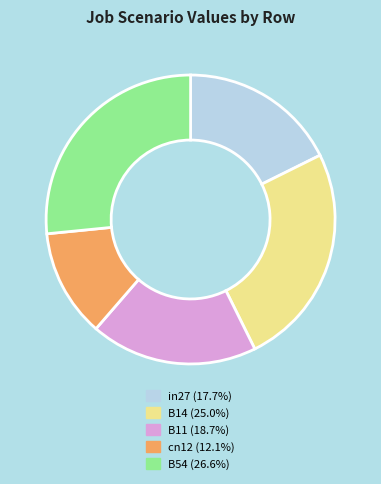

What is the largest slice in the pie chart?

B54